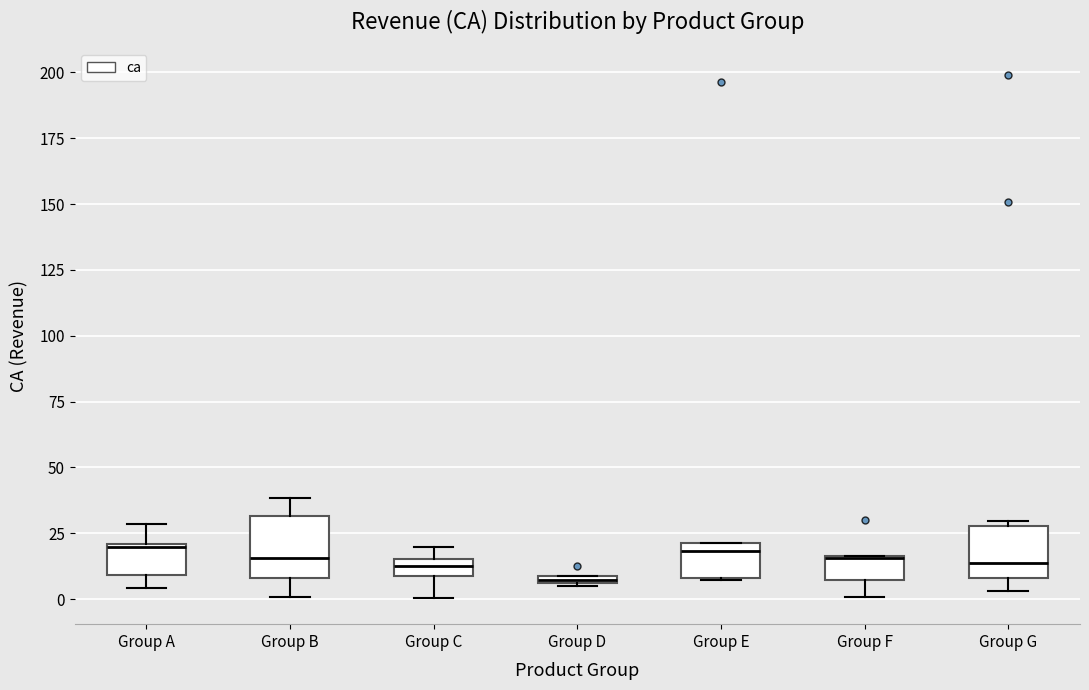

Where is the lower edge of the box for Group E on the y-axis? The values are not printed on the chart, so give them approximately, as read against the axis.

10